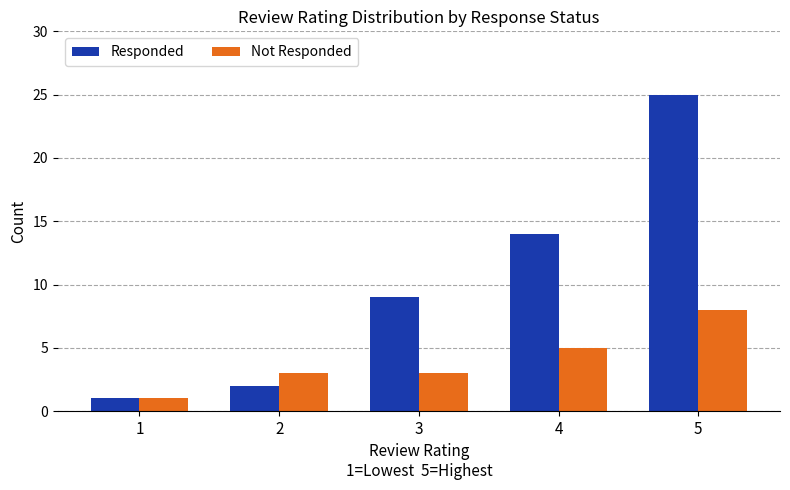

Reading left to right, transcribe all the data shown in this chart.

Responded: 1	2	9	14	25
Not Responded: 1	3	3	5	8